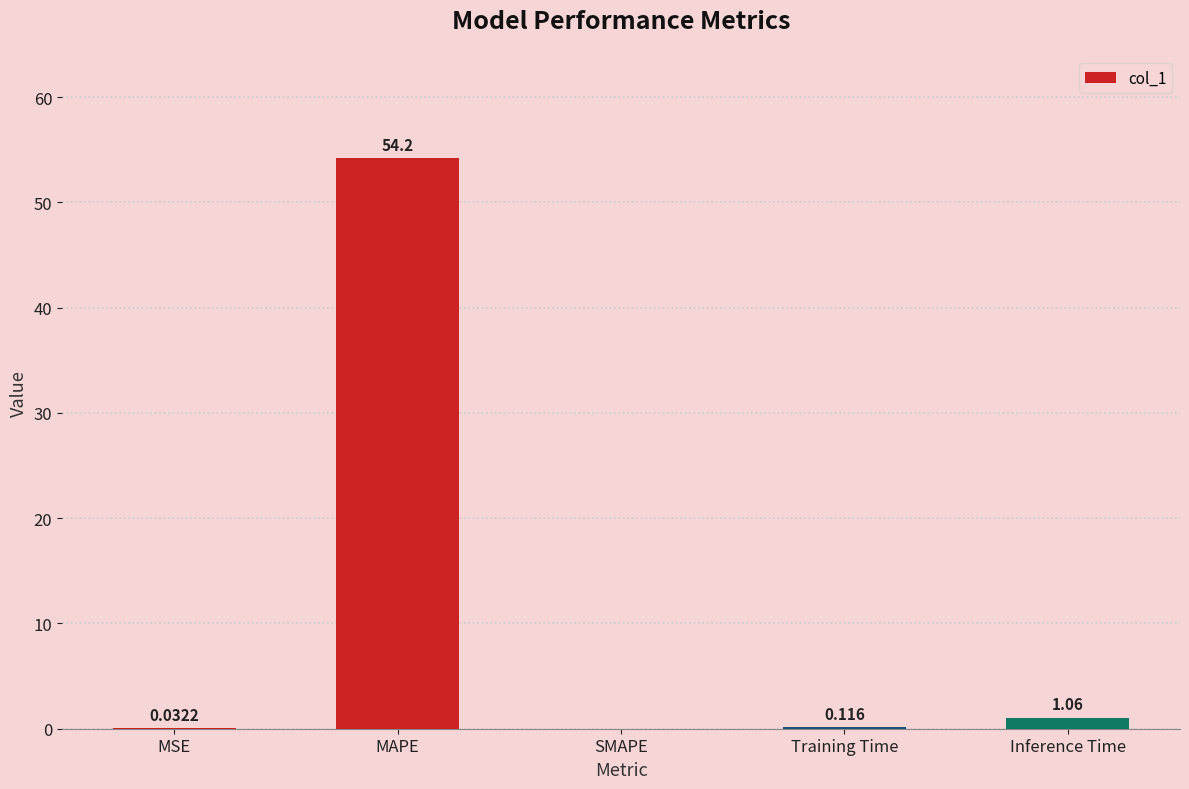

Which has a higher value, SMAPE or Inference Time?

Inference Time